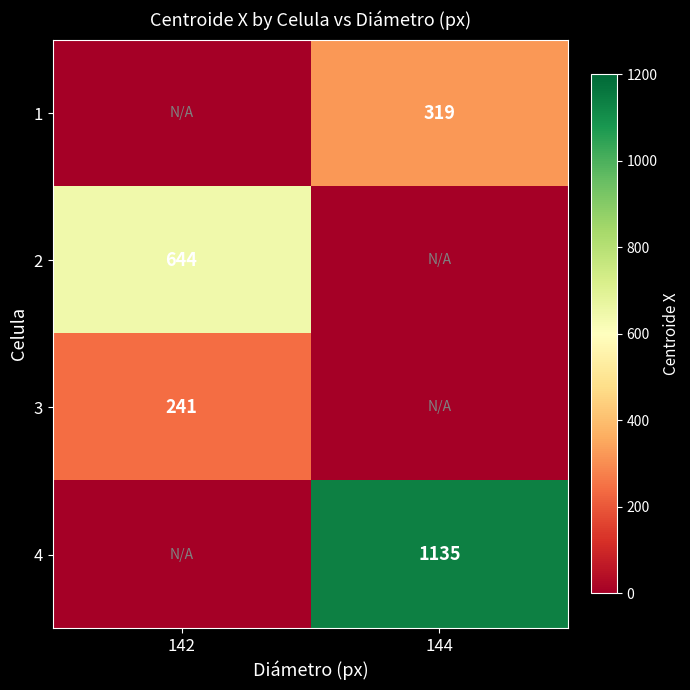

Is the value of 3 at 142 greater than the value of 1 at 144?

No